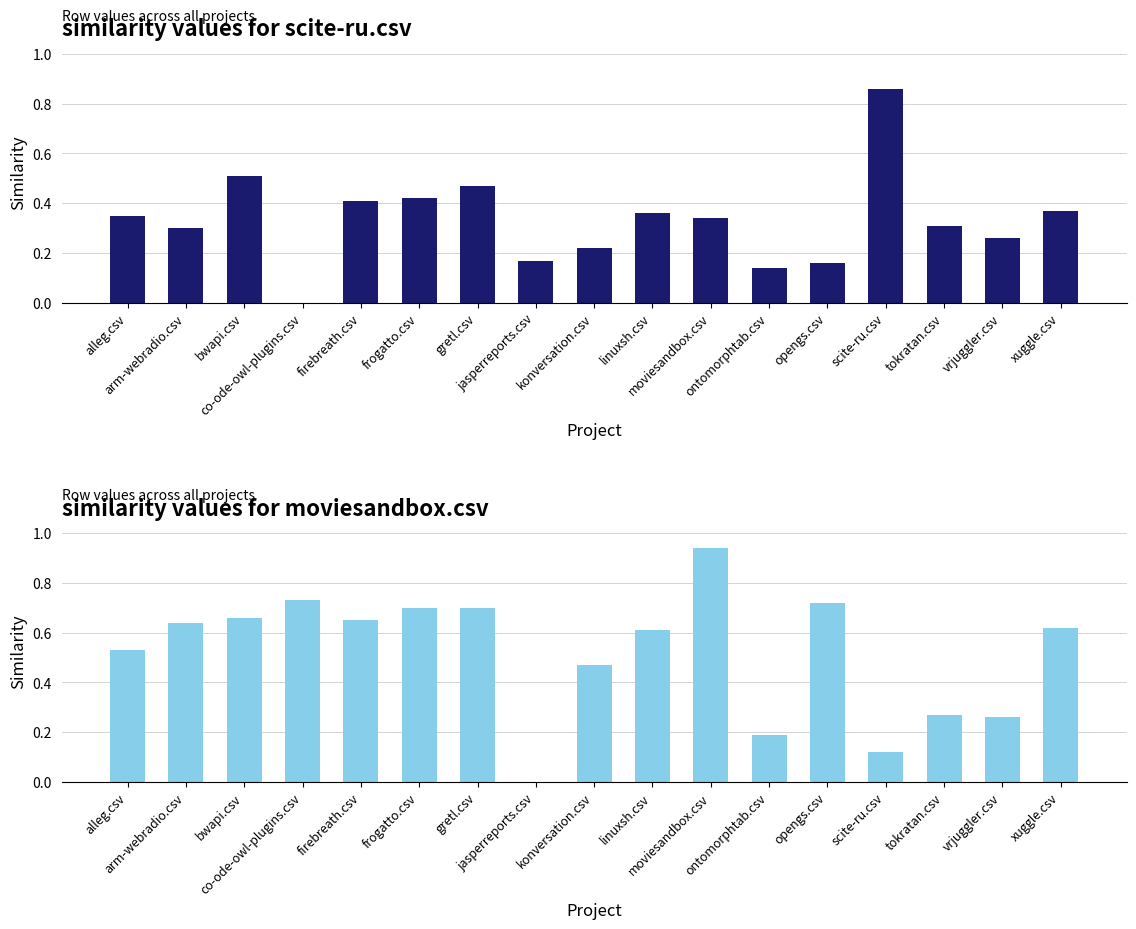

What is the sum of the moviesandbox.csv values at scite-ru.csv and opengs.csv?

0.8